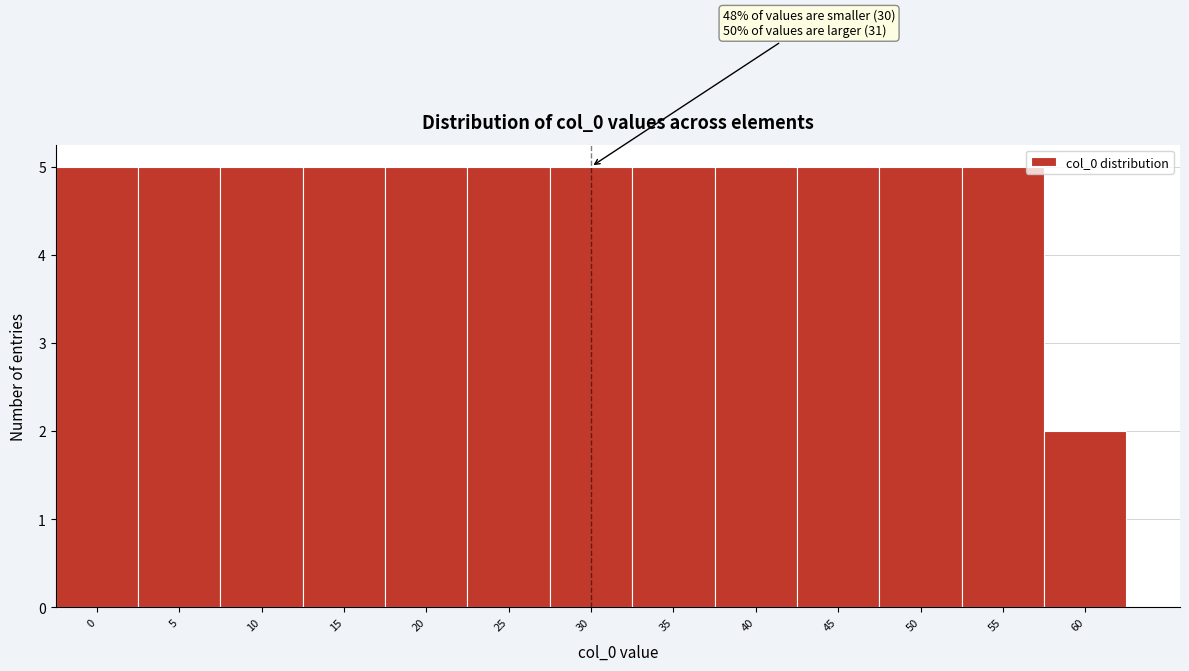

Reading left to right, transcribe all the data shown in this chart.

5	5	5	5	5	5	5	5	5	5	5	5	2